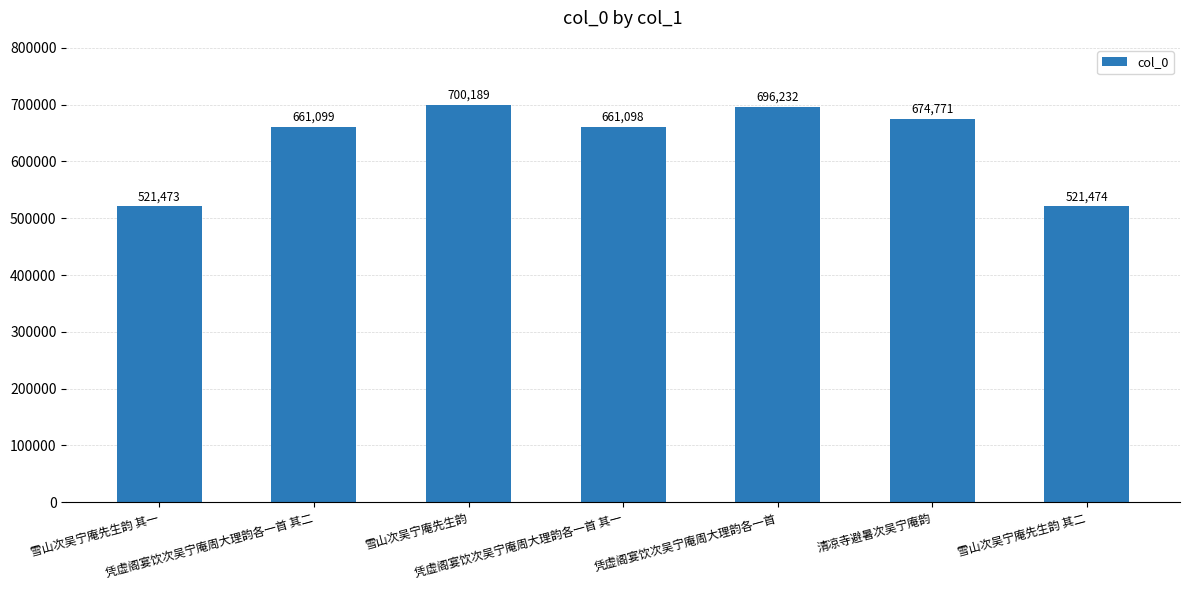

The value at 凭虚阁宴饮次吴宁庵周大理韵各一首 is 275210. True or false?

False